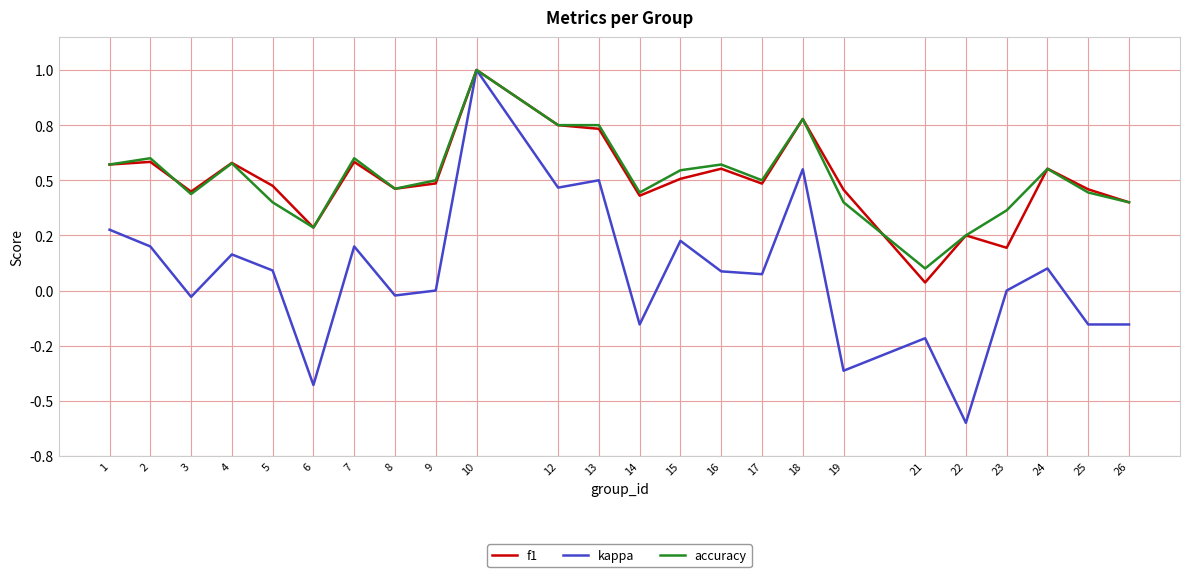

How many intersections are there between f1 and accuracy?

3